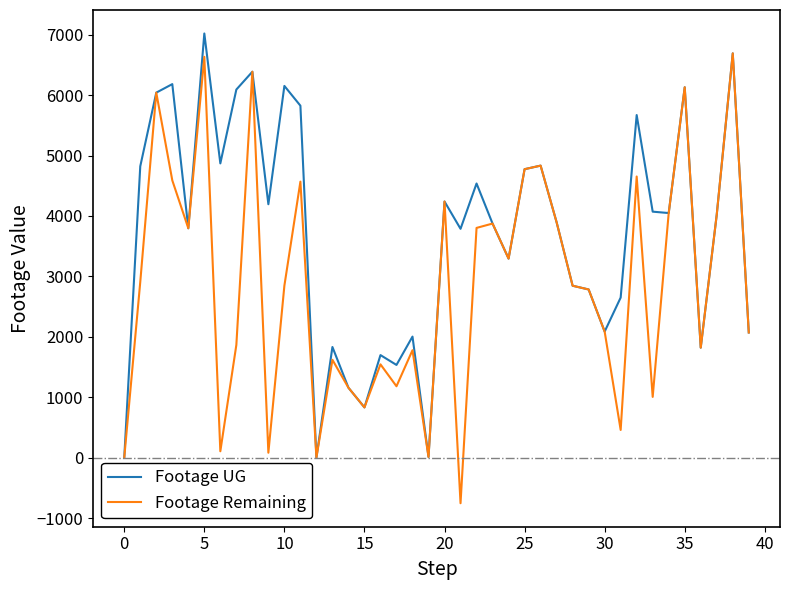

What is the minimum value shown in the chart?

-755